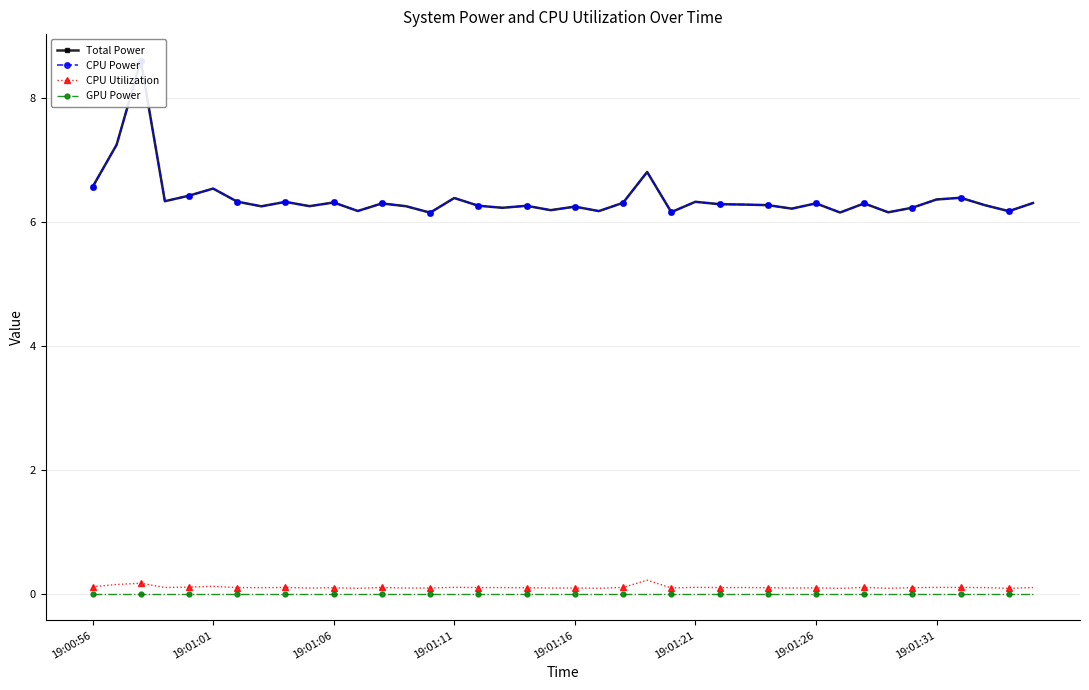

Is this an area chart (filled region under the line)?

No